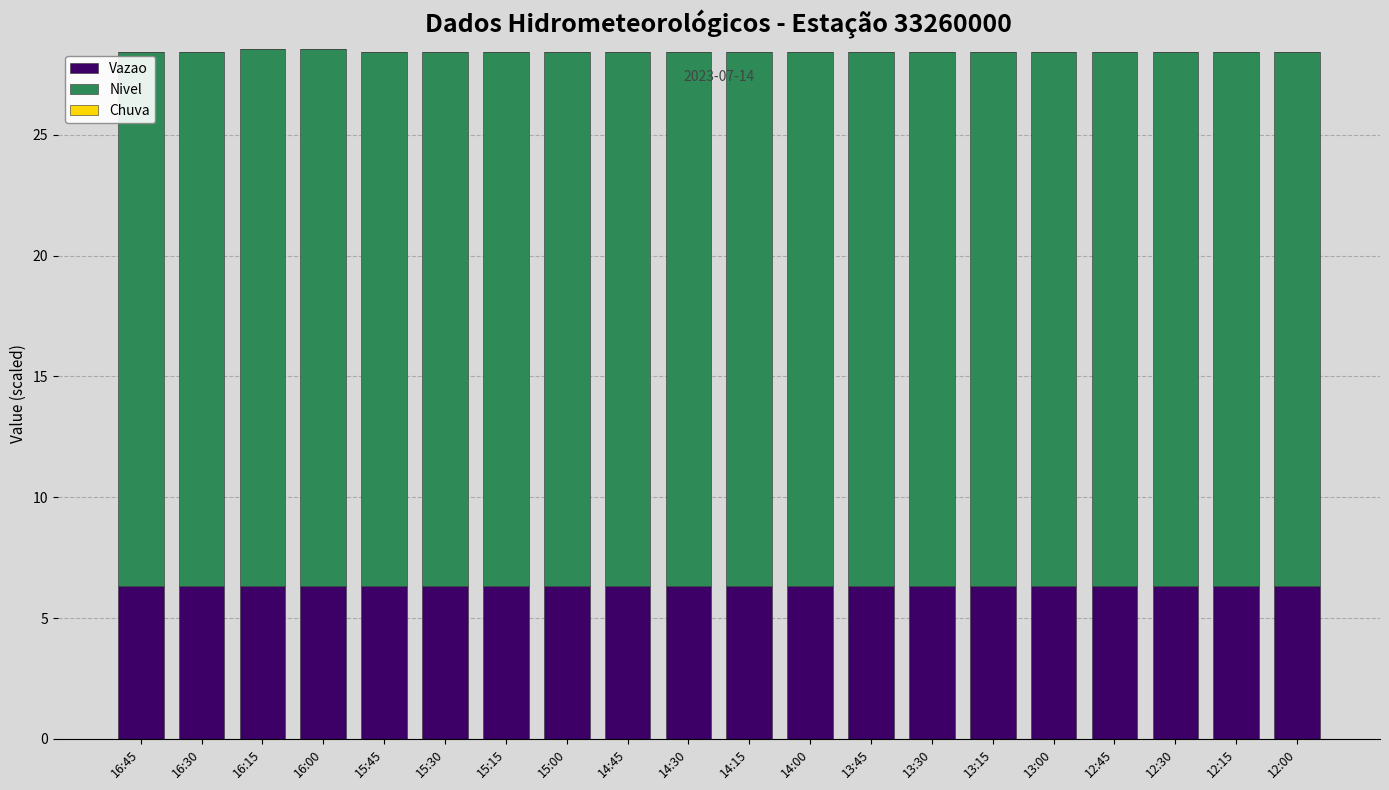

What is the average value of the Vazao series?

6.3